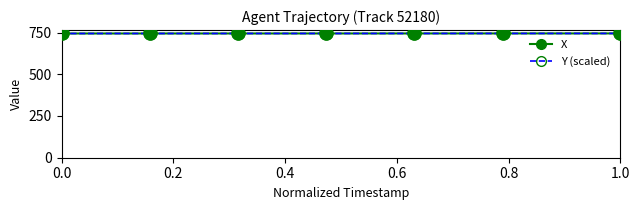

What is the difference between the second highest and minimum values in the Y (scaled) series?

0.4